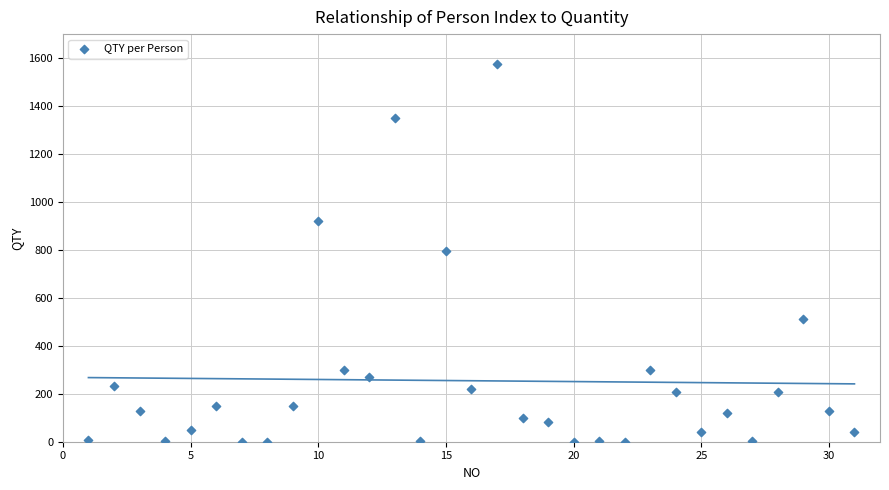

What is the range of Y values (max minus min)?

1574